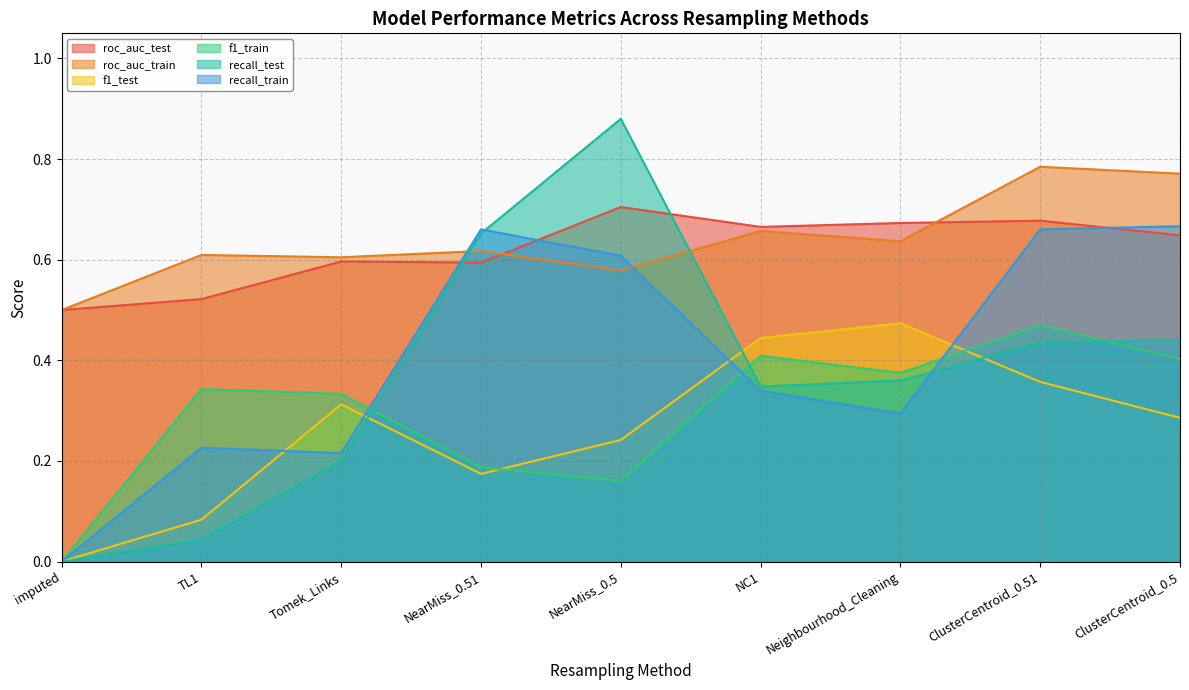

What is the difference between the maximum and minimum values in the recall_test series?

0.9